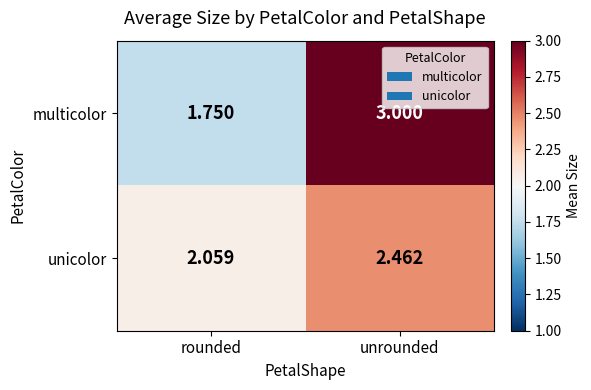

Which series has the largest range (max minus min)?

multicolor